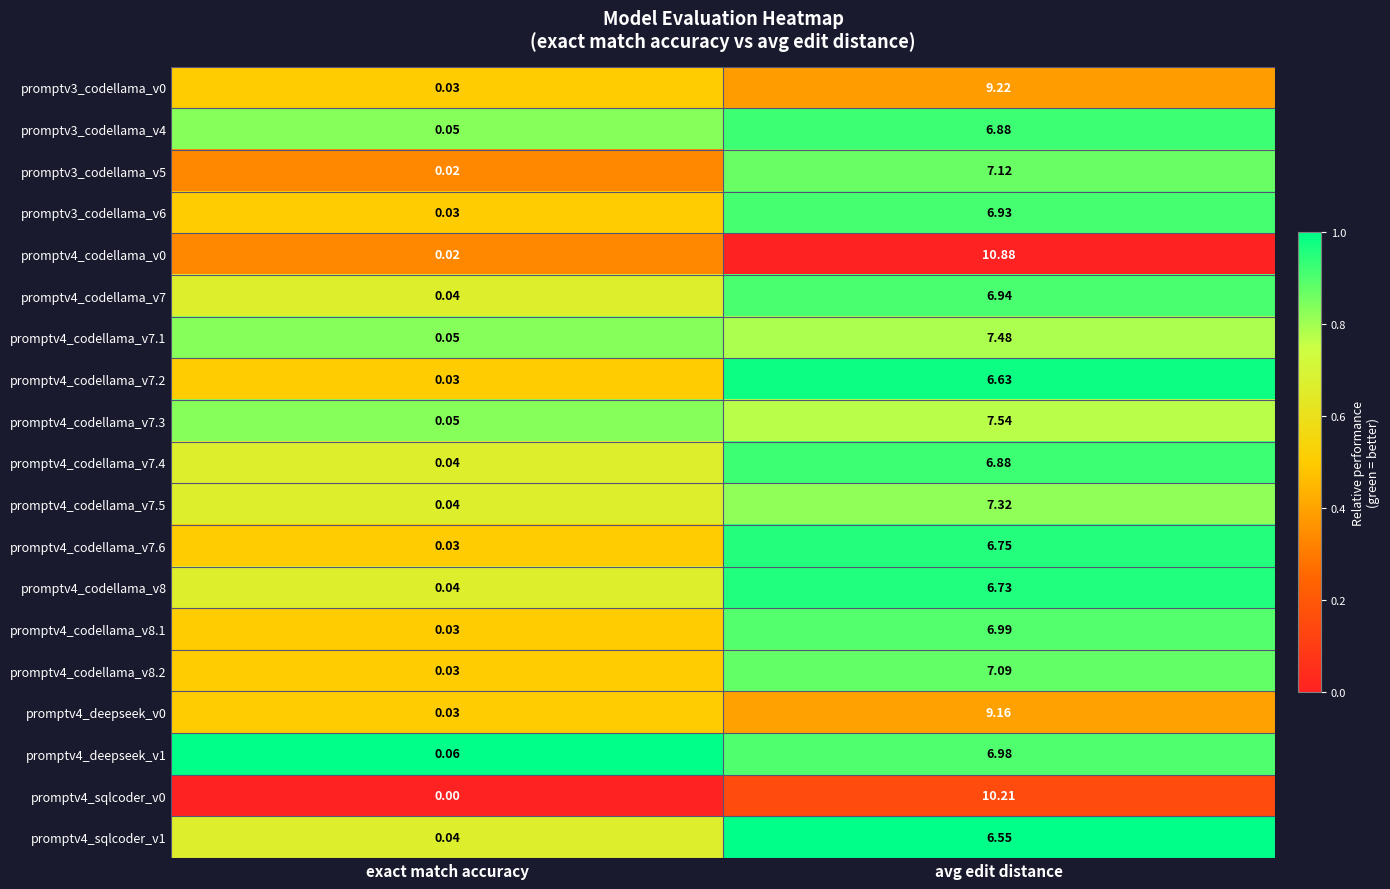

What is the spread (max minus min) of values at avg edit distance?

4.3